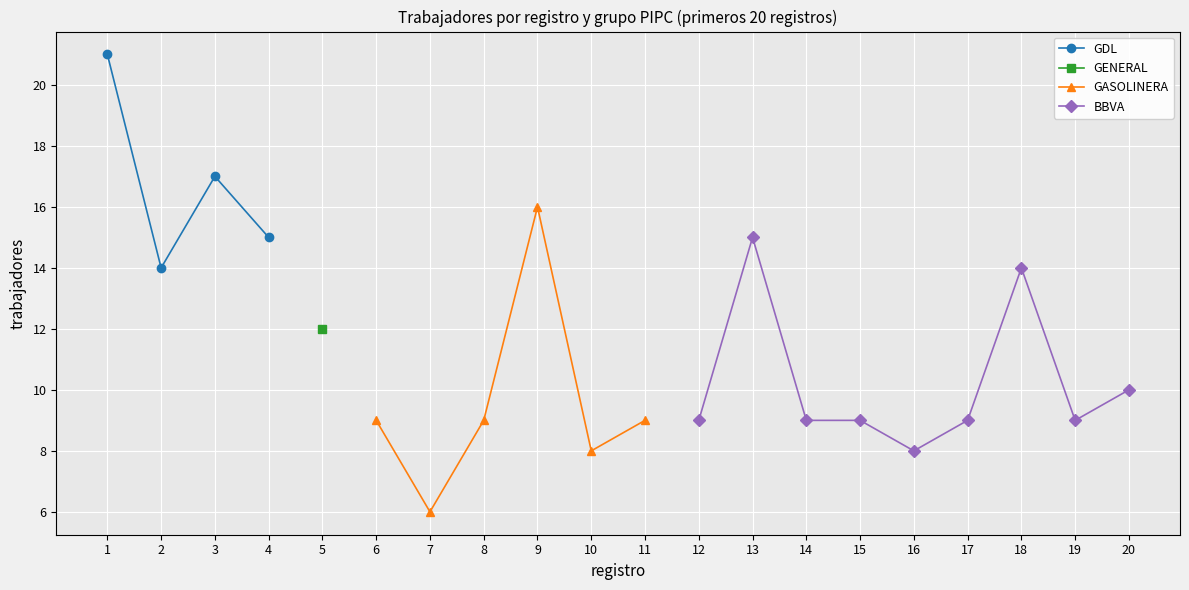

List the labels in order of GDL value, smallest first.

2, 4, 3, 1